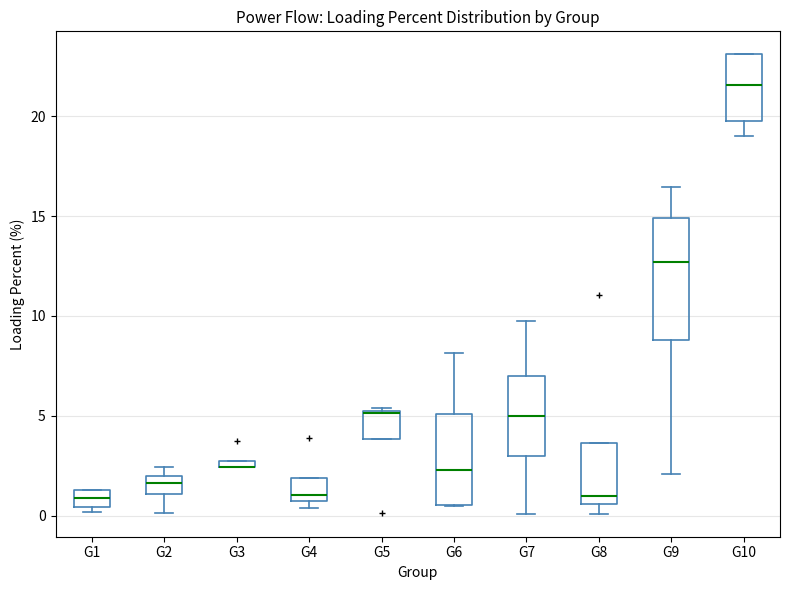

Comparing the boxes themselves (not the whiskers), which one is the tallest?

G9